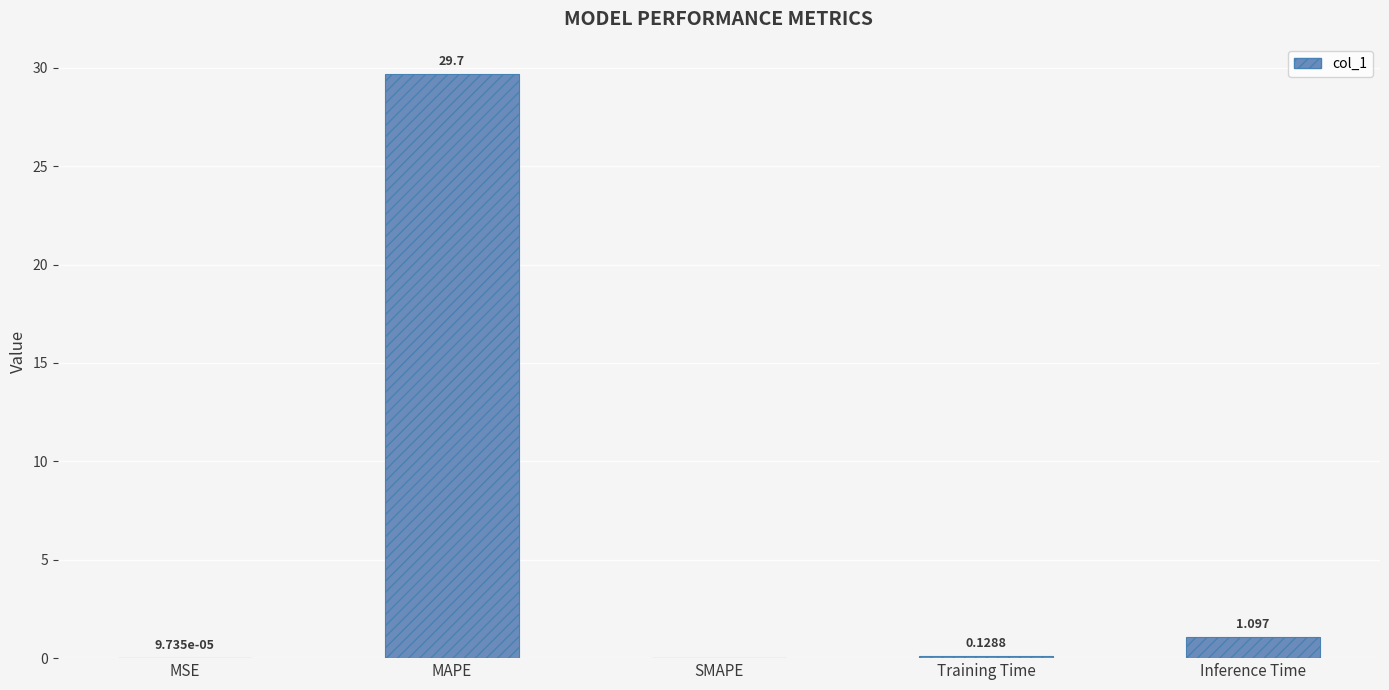

True or false: the data shows 1.1 at Inference Time.

True